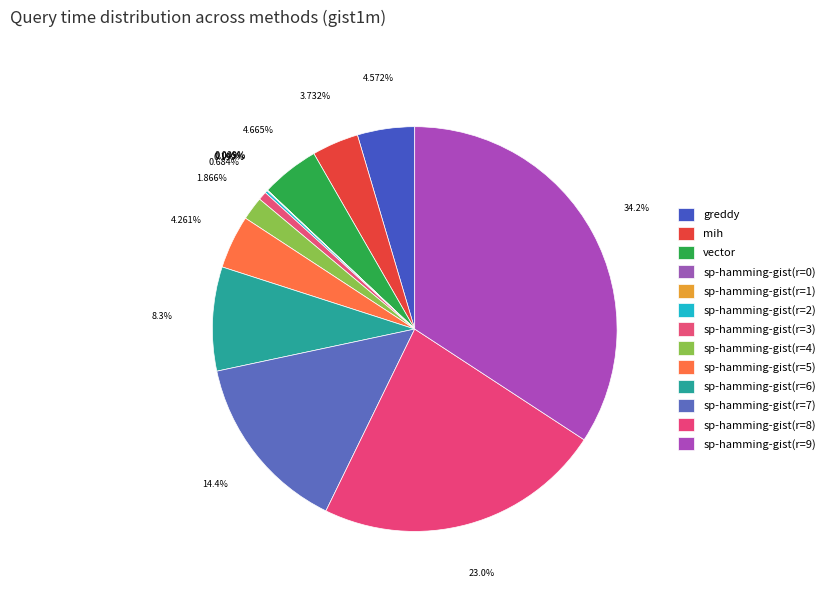

To the nearest percent, what percentage of the pie is sp-hamming-gist(r=8)?

23%